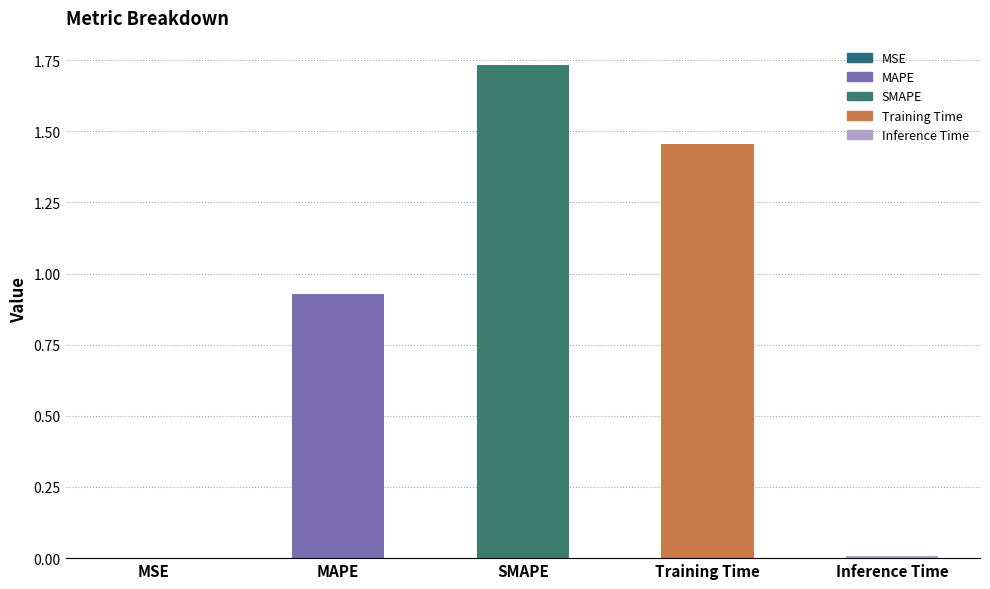

Is it true that the value at MSE is 0.0?

True